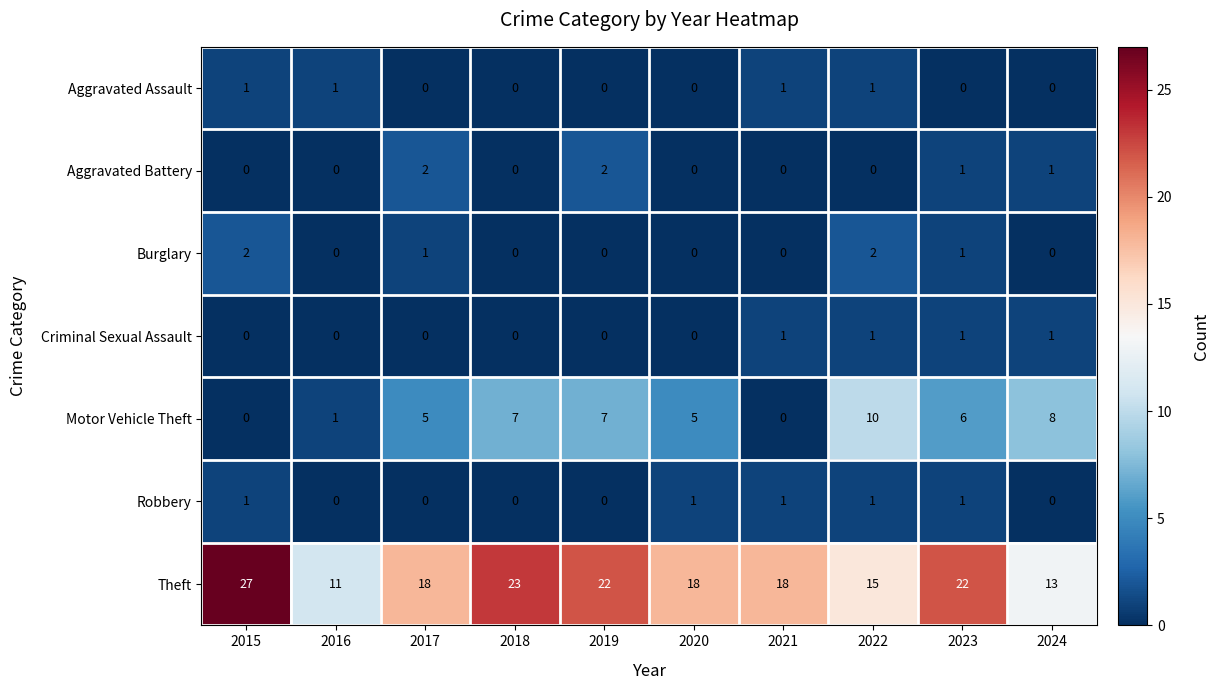

Which series has the largest total across all categories?

Theft